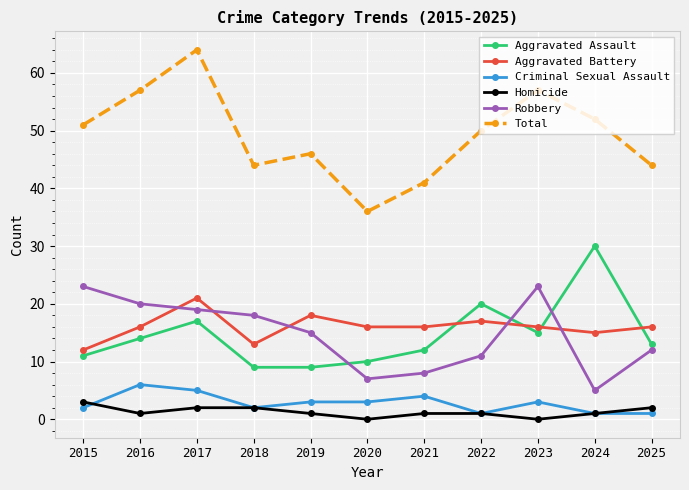

Which series has the largest total across all categories?

Total